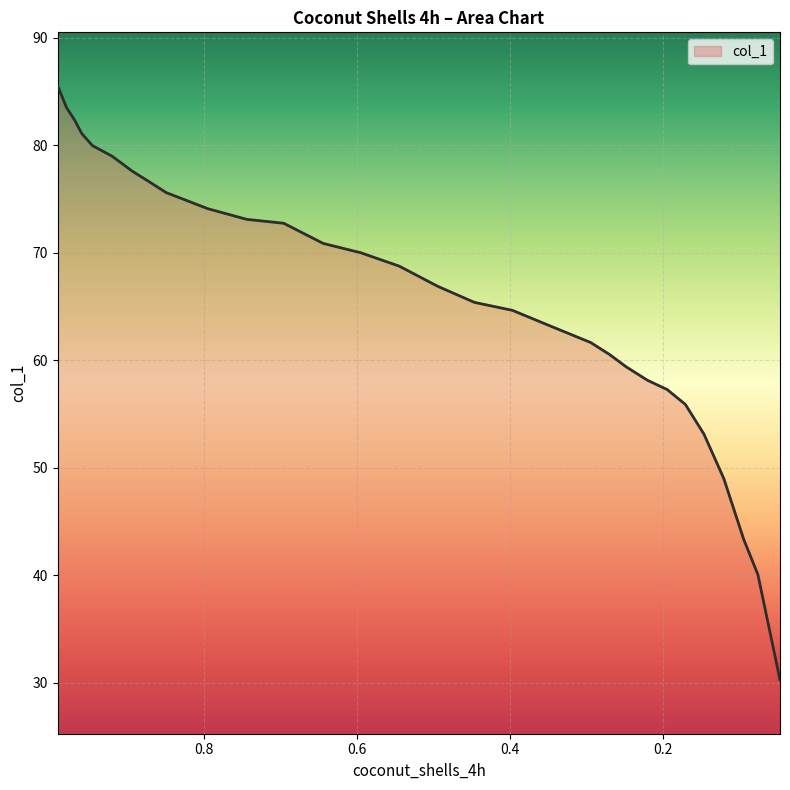

How many categories are shown in the chart?

30